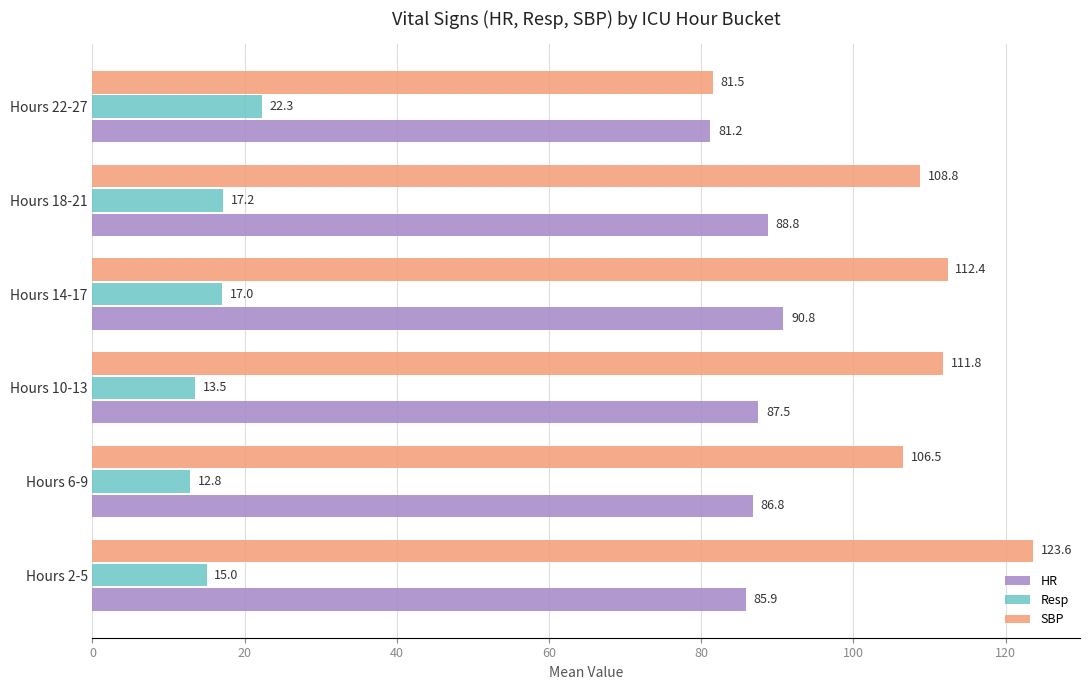

What is the lowest value of the SBP series?

81.5